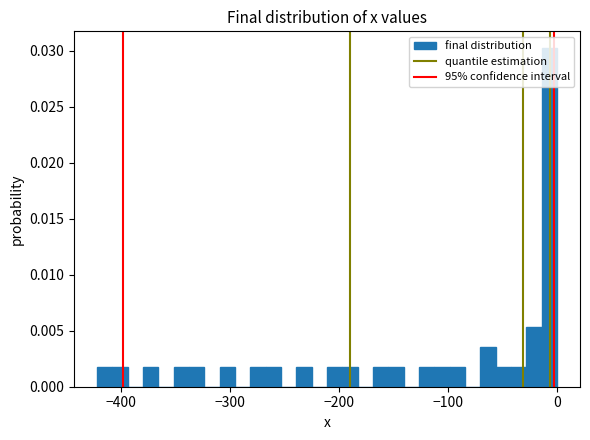

Read against the x-axis, roughly where is the centre of the tallest bar?

-10